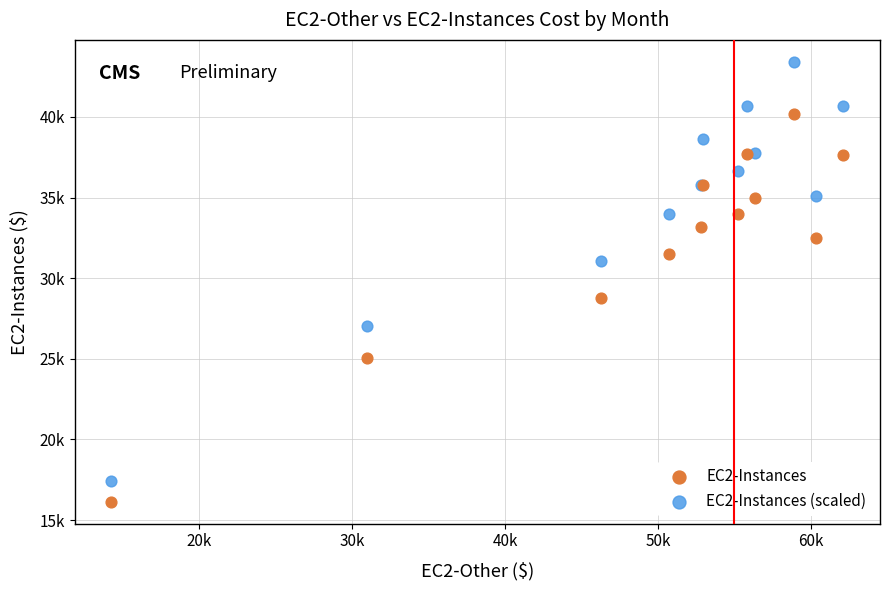

What are all the series names shown in the legend?

EC2-Instances, EC2-Instances (scaled)